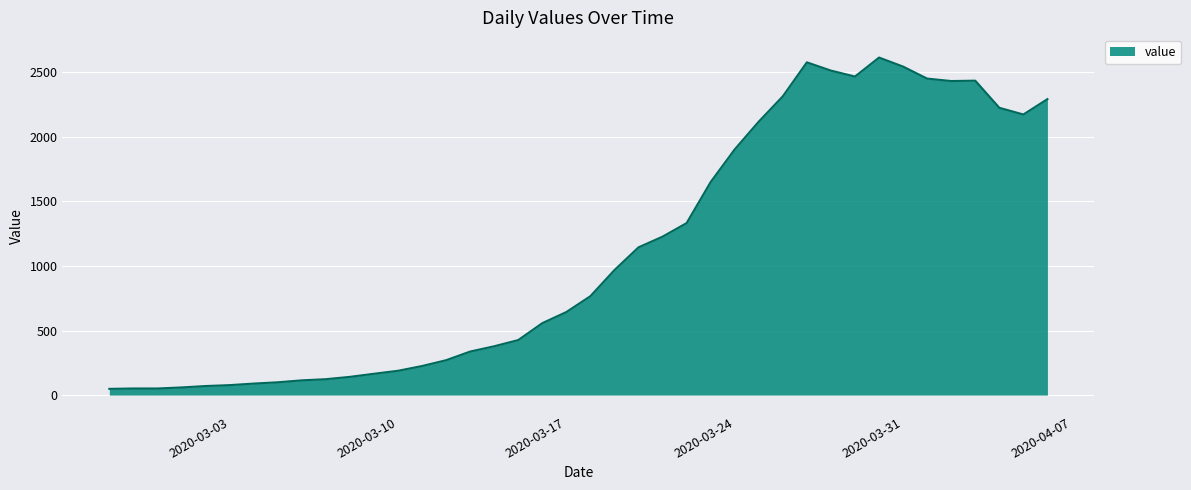

What is the greatest value displayed?

2614